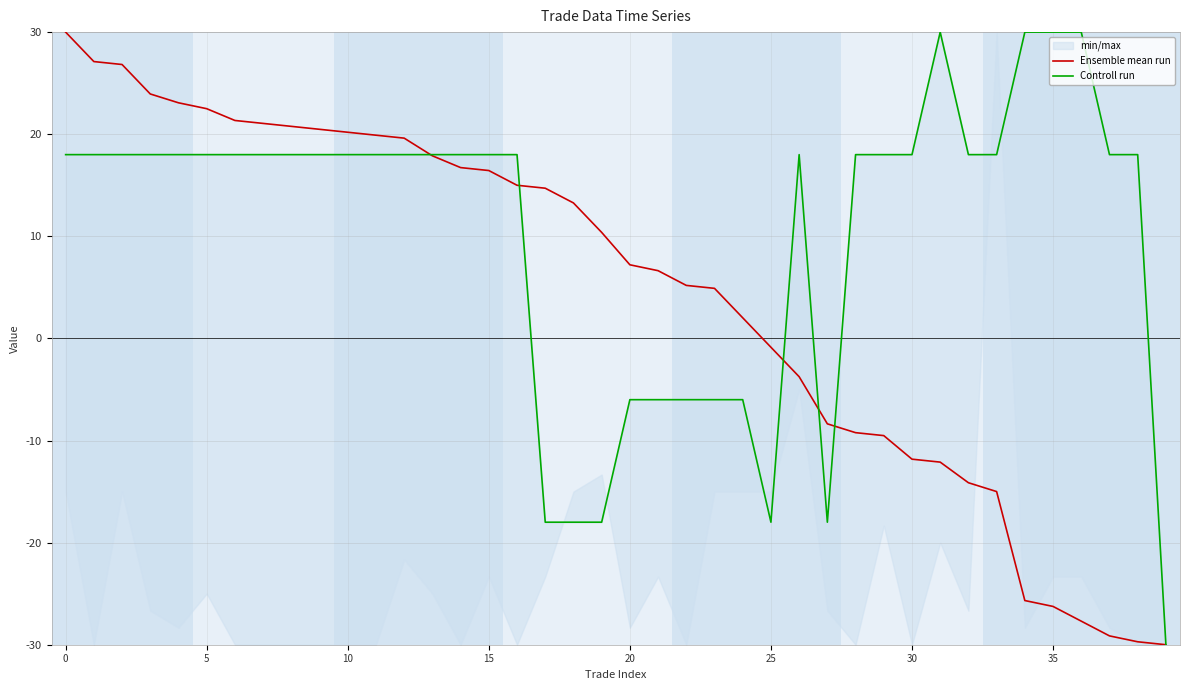

True or false: Ensemble mean run has a value of 2.1 at 21.

False